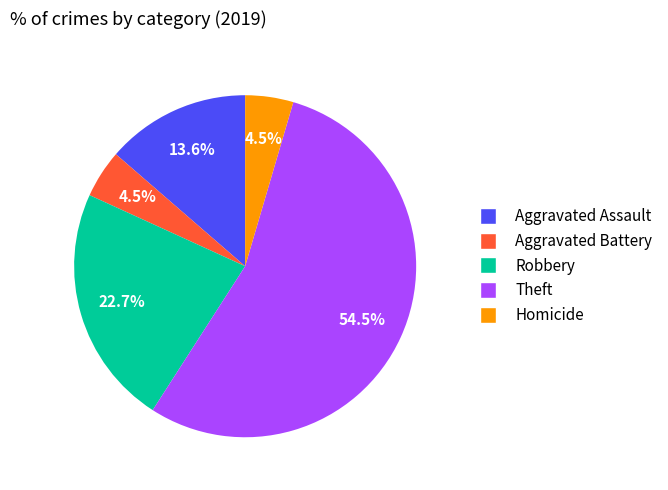

Count the number of slices in the pie.

5